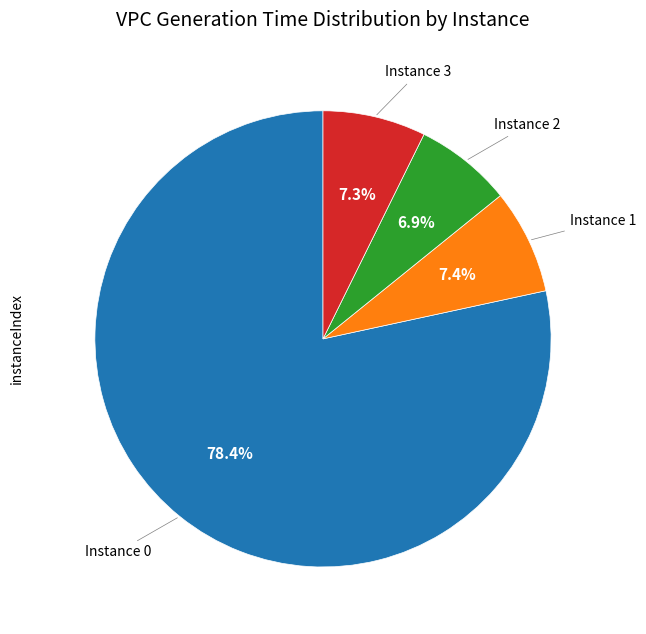

Is there any slice that represents more than half of the pie?

Yes